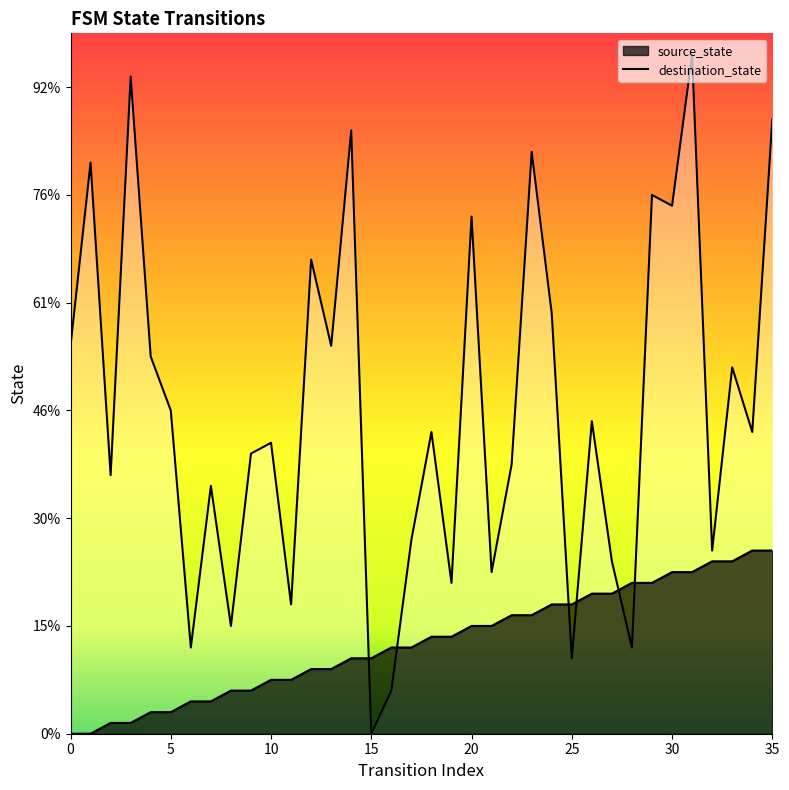

True or false: source_state and destination_state cross at least once.

True